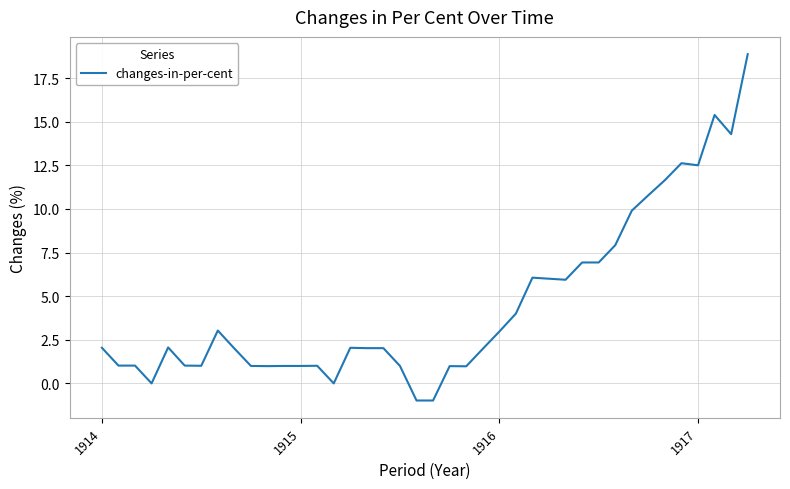

What is the greatest value displayed?

18.9